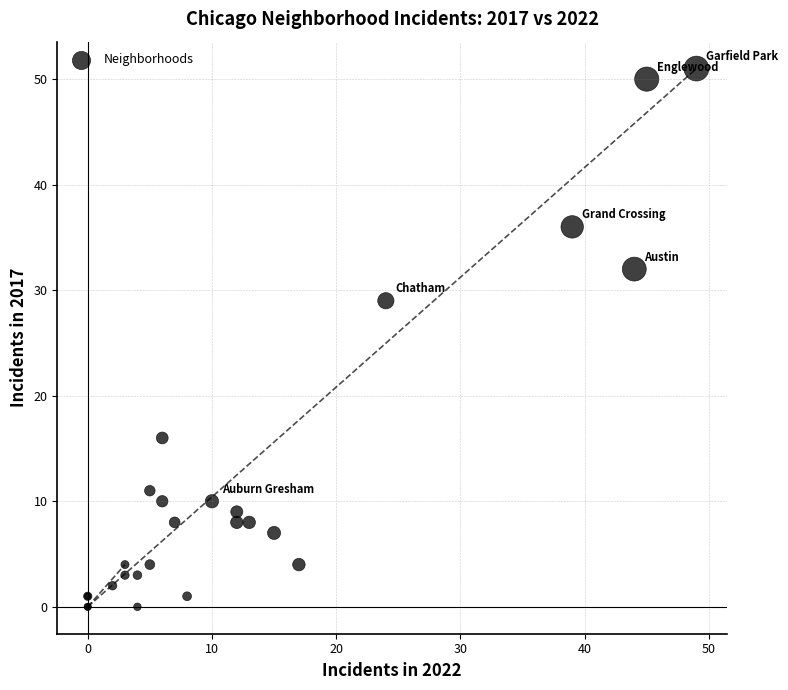

What Y value in the scatter plot is closest to 25?

29